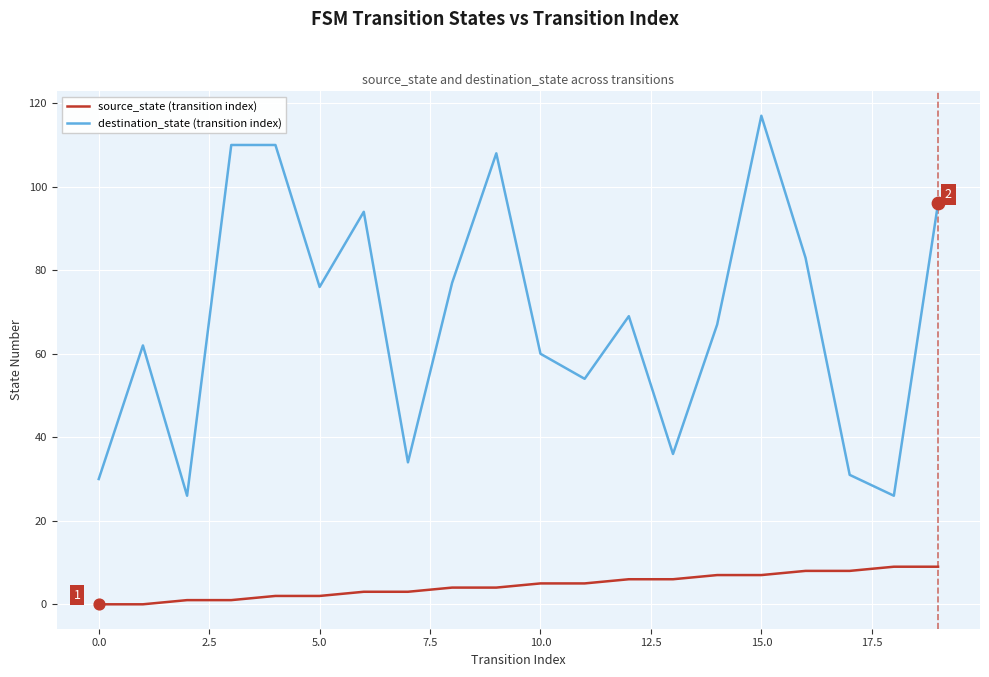

At how many categories does at least one series exceed 68?

10